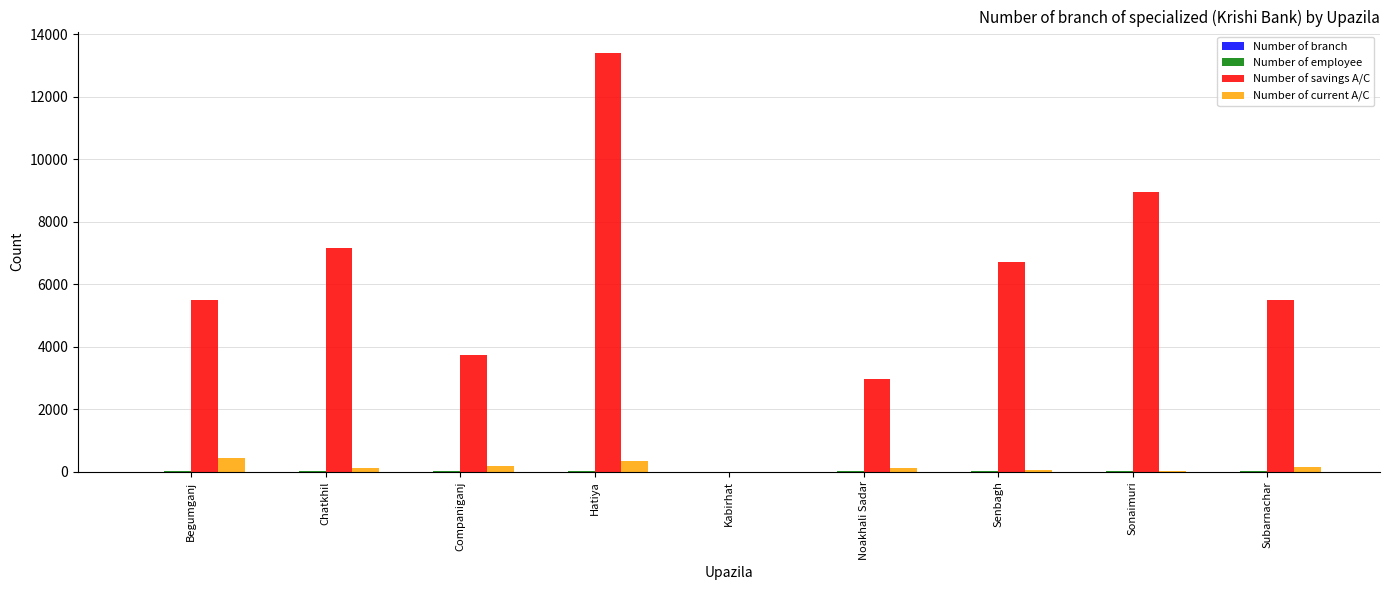

The Number of current A/C series shows 444 at Begumganj. True or false?

True